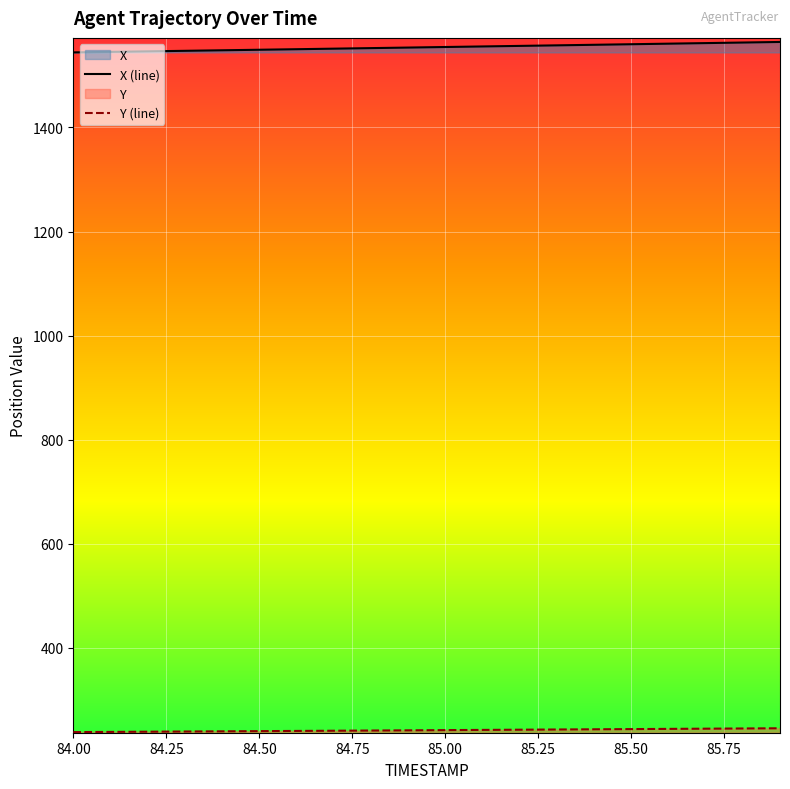

What is the label of the 4th point from the left?

84.3